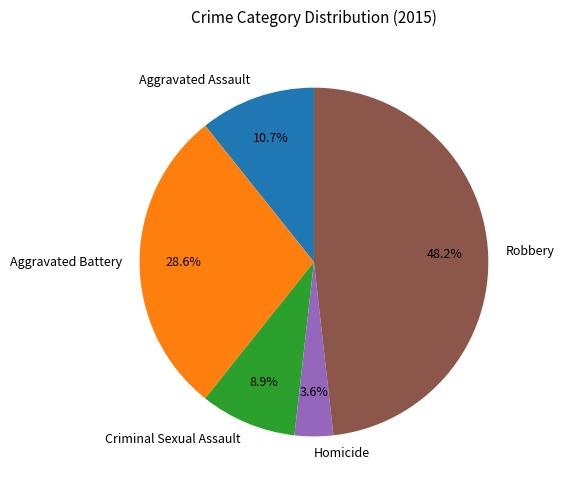

Approximately how many times larger is the value at Aggravated Assault compared to Robbery?

0.2